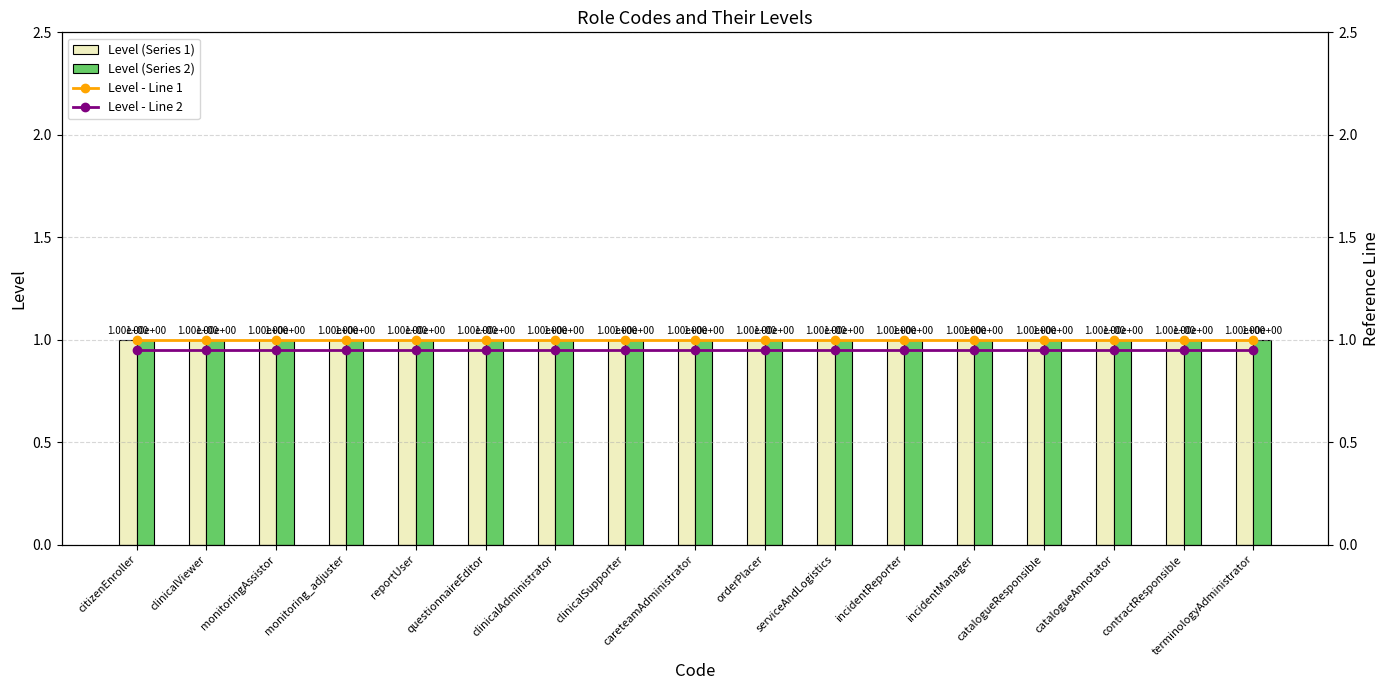

The Level - Line 1 series shows 0.5 at serviceAndLogistics. True or false?

False